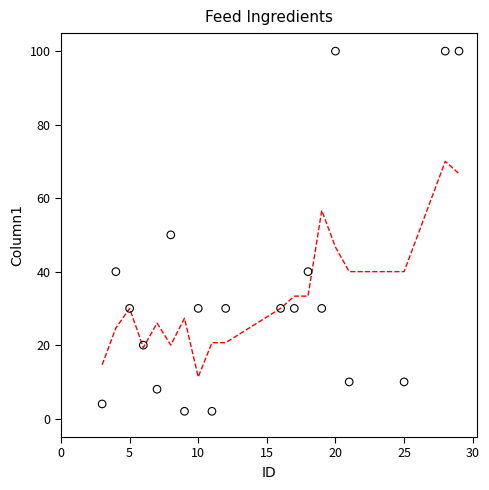

What is the range of Y values (max minus min)?

98